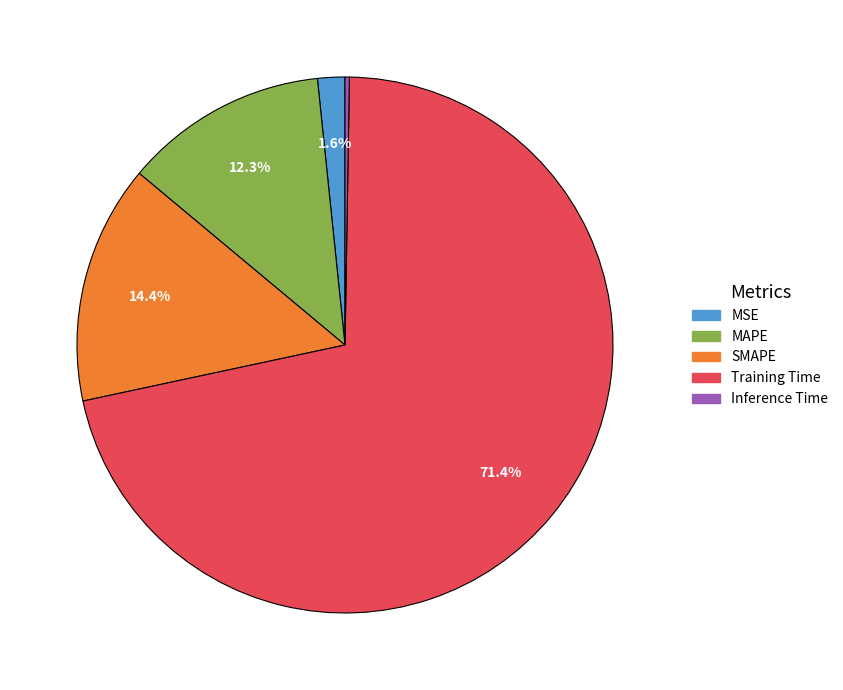

The MAPE slice represents 23% of the pie. True or false?

False